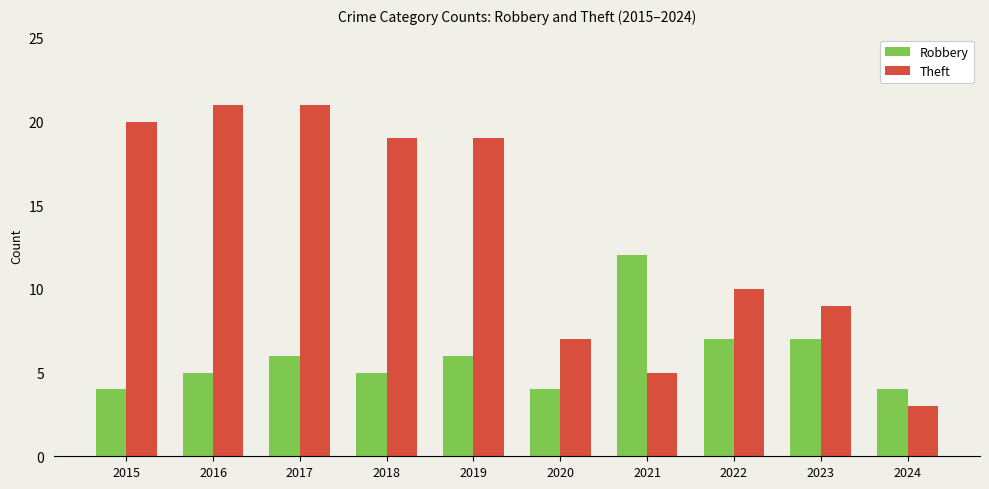

The Theft series shows 10 at 2022. True or false?

True